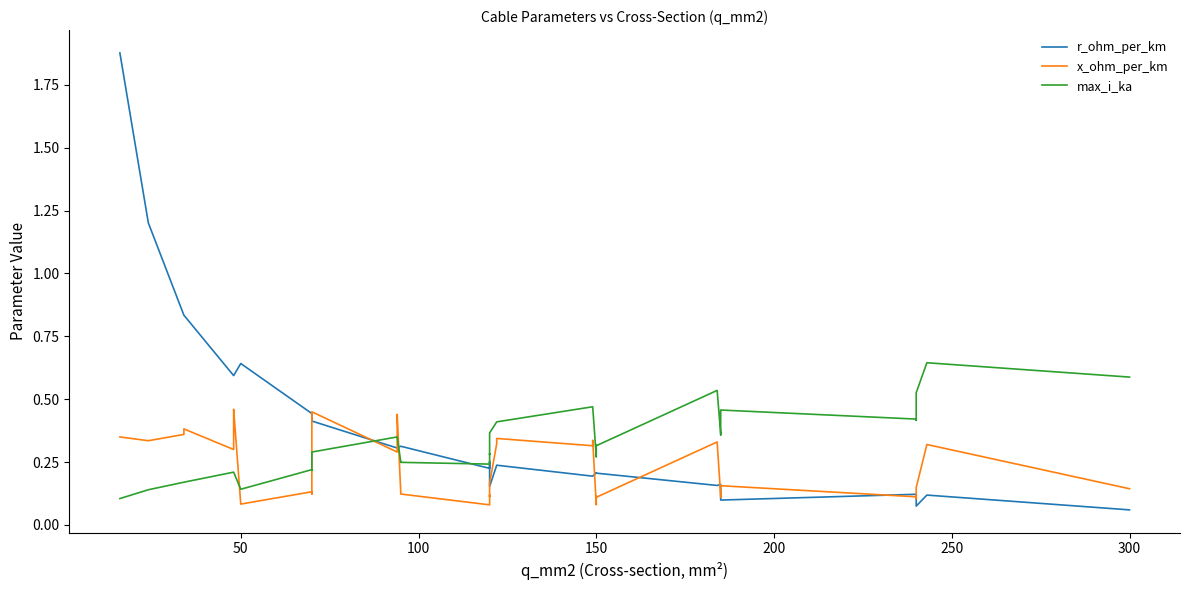

Reading right to left, what are all the values shown in this chart?

r_ohm_per_km: 0.1	0.1	0.1	0.1	0.1	0.1	0.2	0.2	0.2	0.2	0.2	0.2	0.2	0.2	0.2	0.2	0.2	0.3	0.3	0.2	0.3	0.3	0.3	0.3	0.3	0.3	0.4	0.4	0.4	0.4	0.4	0.6	0.6	0.6	0.6	0.6	0.8	0.8	1.2	1.9
x_ohm_per_km: 0.1	0.3	0.1	0.1	0.1	0.2	0.1	0.1	0.3	0.1	0.1	0.1	0.3	0.3	0.3	0.3	0.2	0.1	0.1	0.1	0.1	0.1	0.4	0.3	0.3	0.3	0.5	0.4	0.3	0.1	0.1	0.1	0.5	0.4	0.3	0.3	0.4	0.4	0.3	0.3
max_i_ka: 0.6	0.6	0.5	0.4	0.4	0.5	0.4	0.4	0.5	0.3	0.3	0.3	0.5	0.5	0.4	0.4	0.4	0.3	0.3	0.2	0.2	0.3	0.3	0.3	0.3	0.3	0.3	0.3	0.3	0.2	0.2	0.1	0.2	0.2	0.2	0.2	0.2	0.2	0.1	0.1